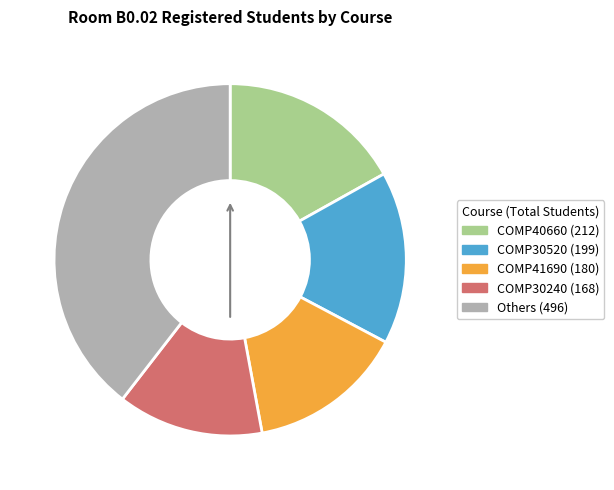

How many slices are in this pie chart?

5